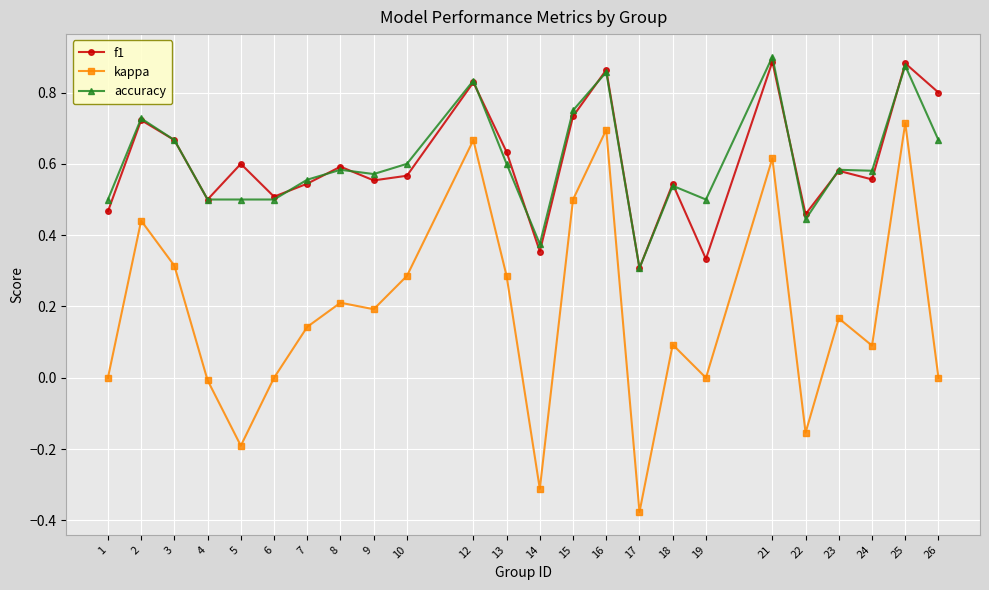

How many lines are shown in the chart?

3